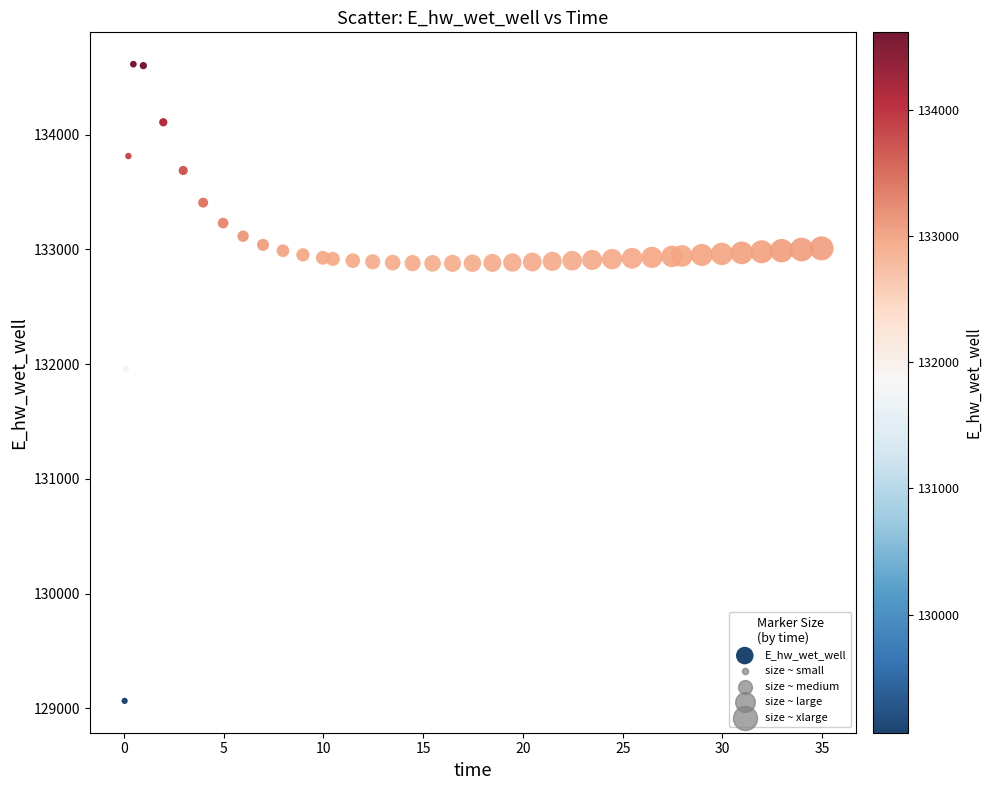

What Y value in the scatter plot is closest to 131838?

131959.5